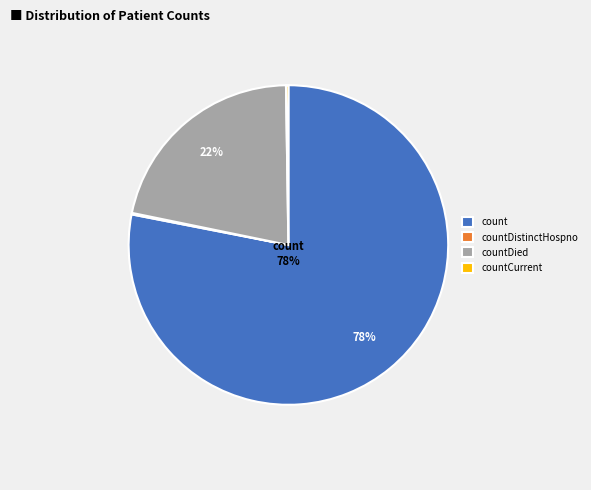

Approximately how many times larger is the value at countDied compared to count?

0.3